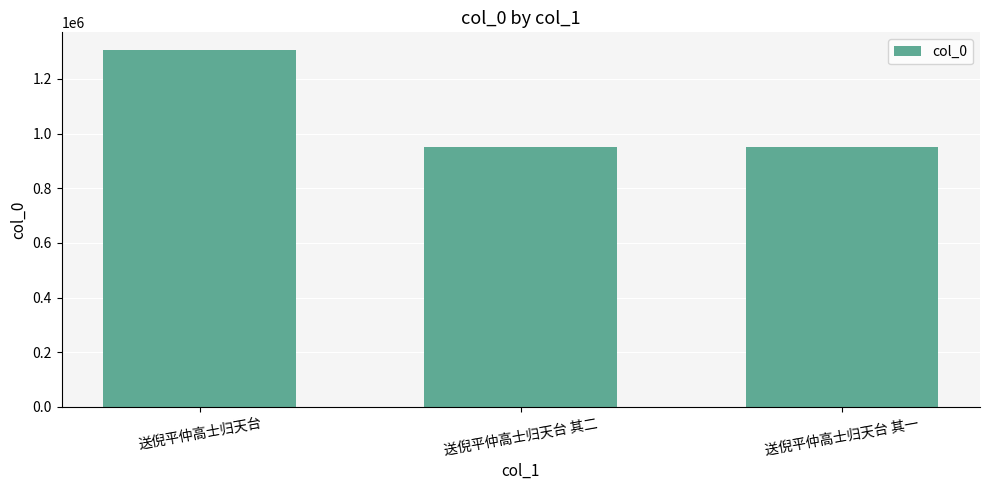

What position from the right is 送倪平仲高士归天台 其二?

2